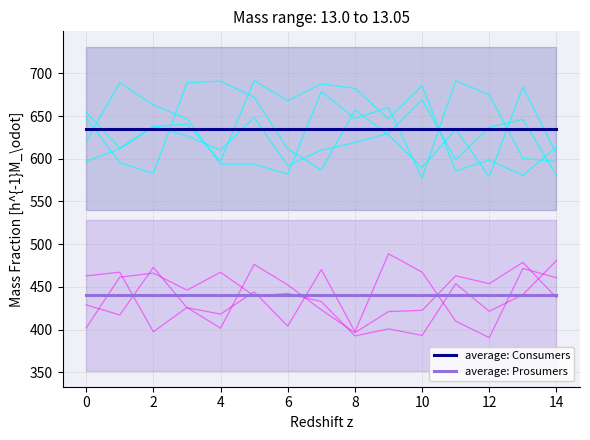

True or false: average: Prosumers and average: Consumers cross at least once.

False